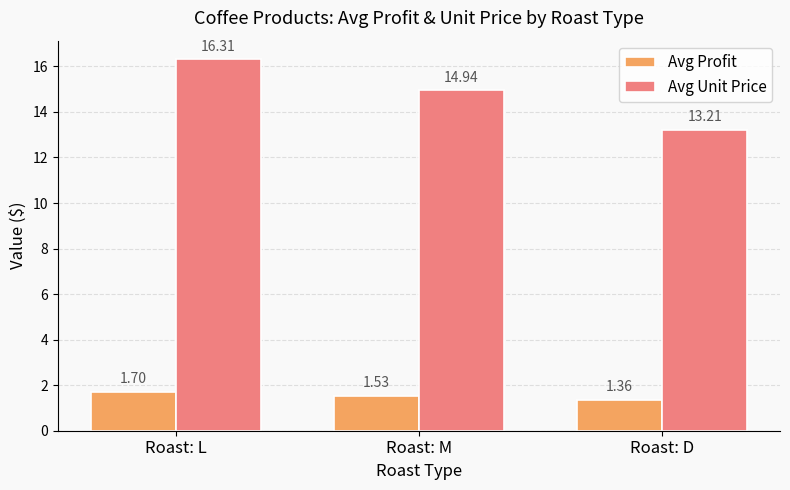

How many bars are there in total?

6